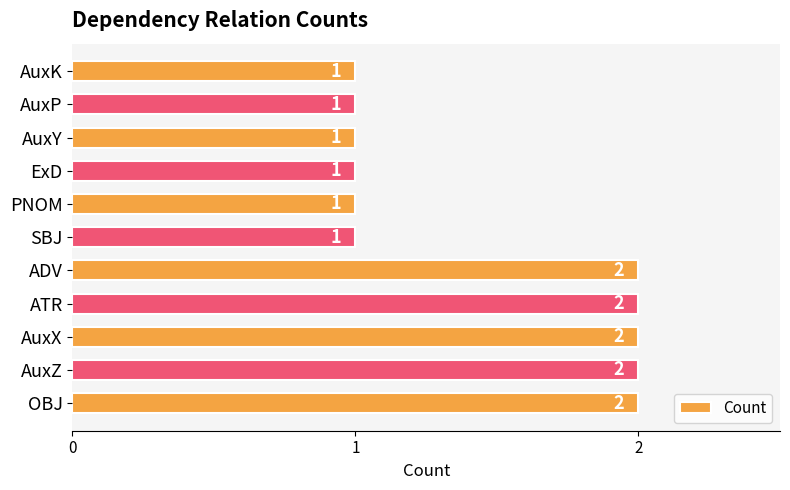

What is the sum of all values?

16